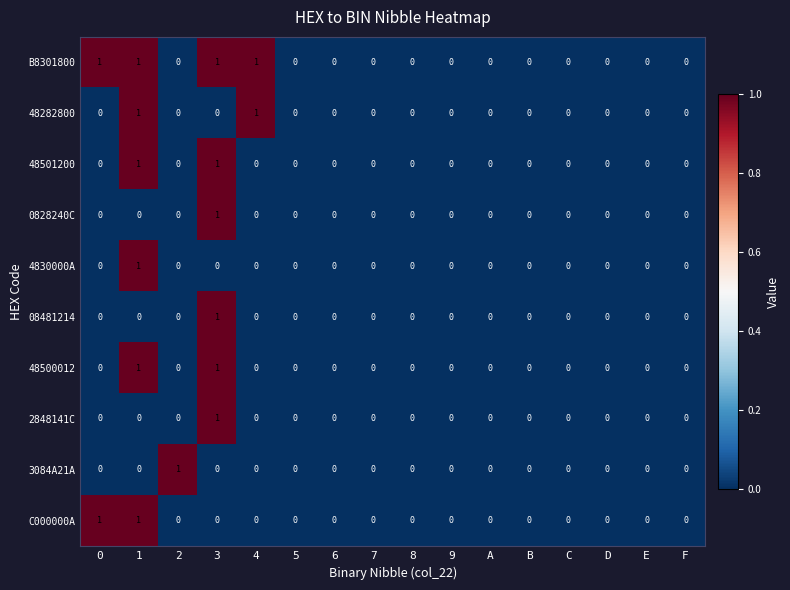

Count the B8301800 values in the range 0 to 1.

16